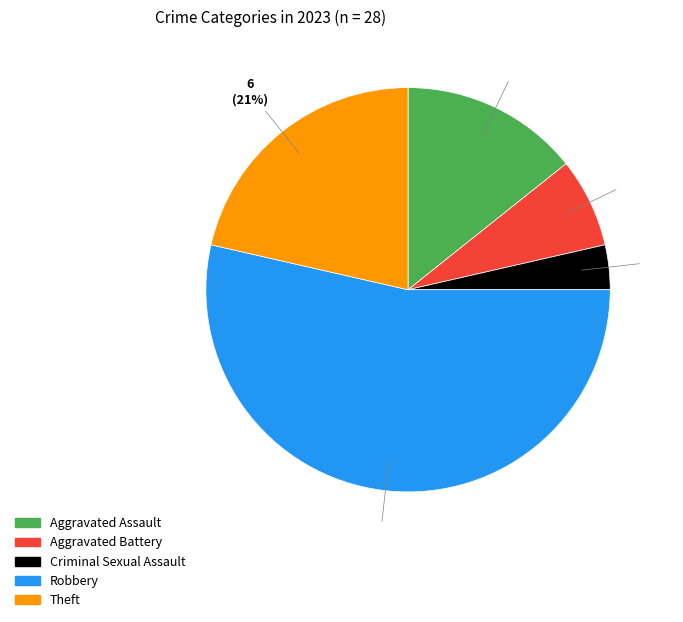

To the nearest percent, what percentage of the pie is Theft?

21%